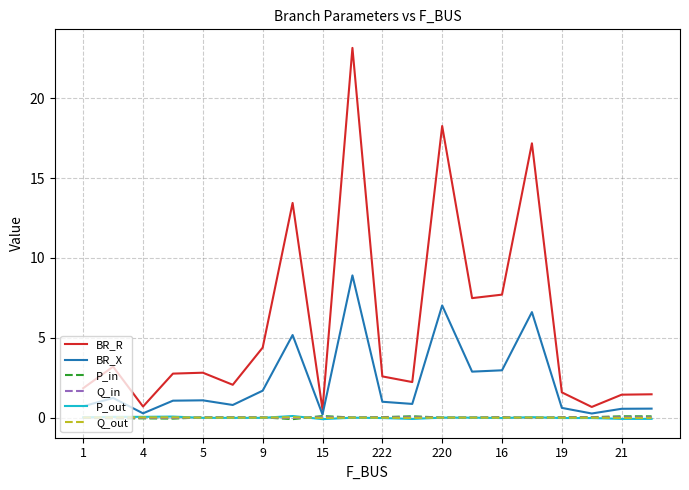

What is the minimum value shown in the chart?

-0.1